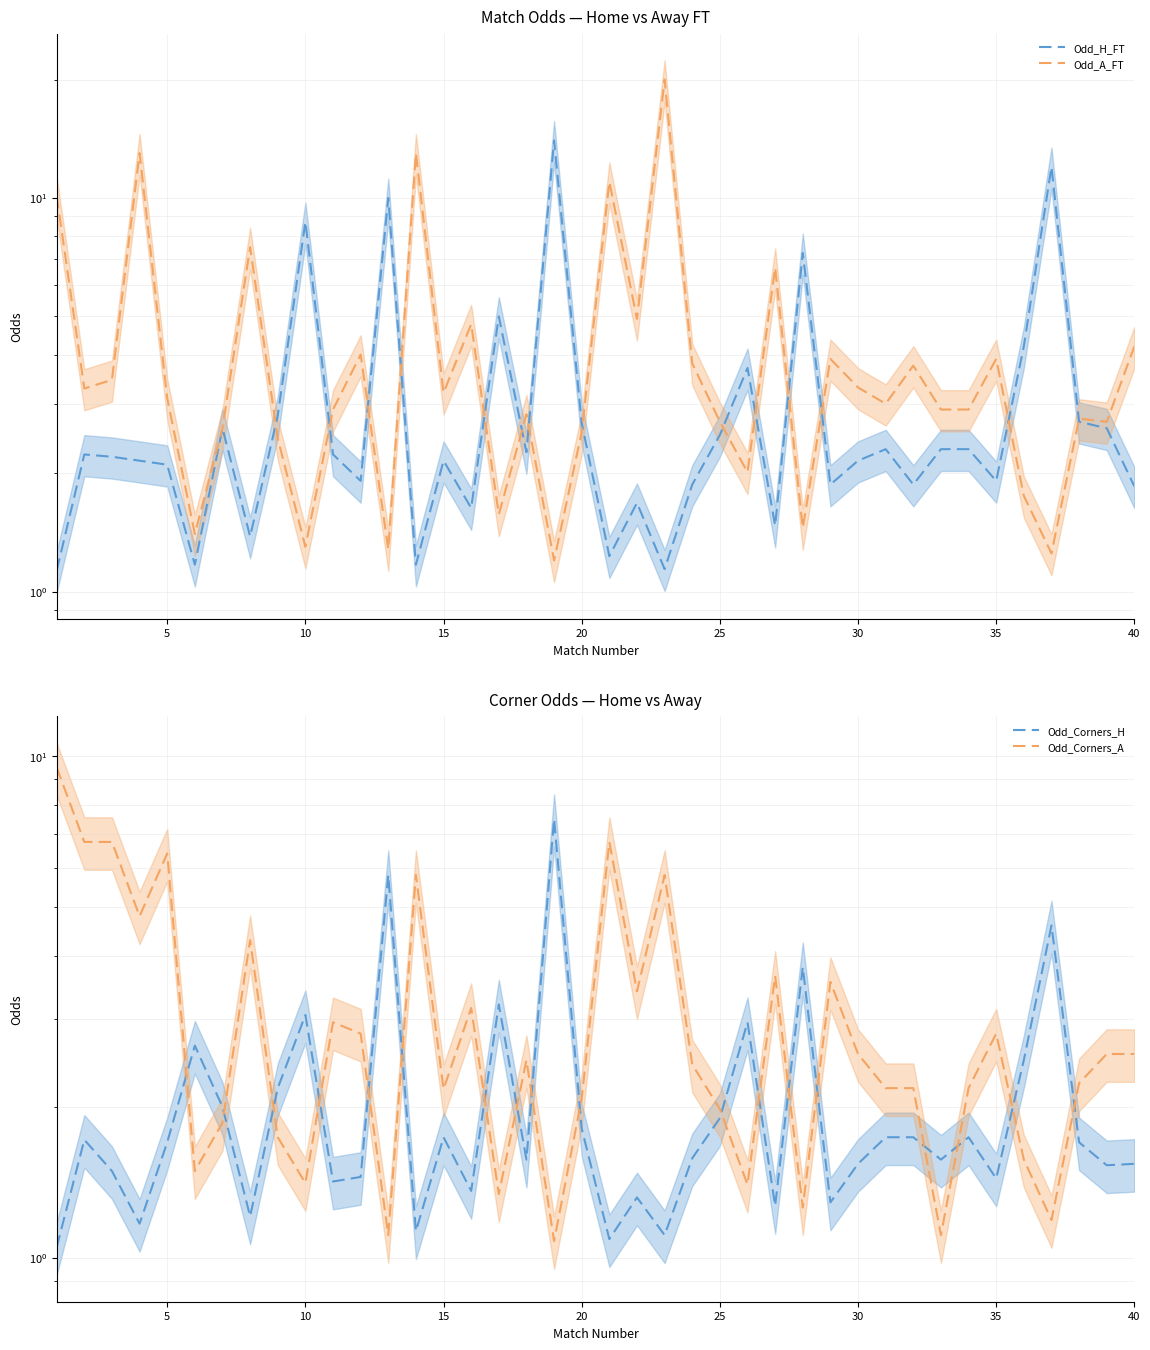

What is the maximum value for Odd_H_FT?

14.0